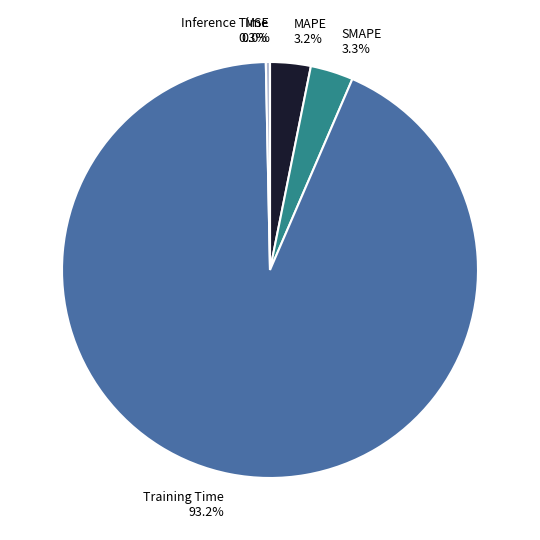

Which has a higher value, SMAPE or Training Time?

Training Time